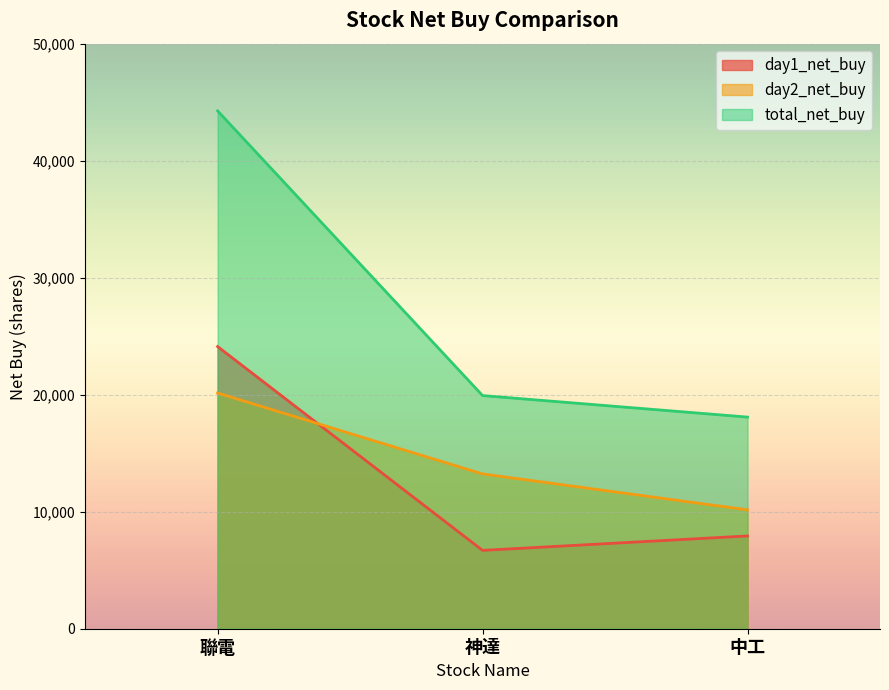

Which series has the largest range (max minus min)?

total_net_buy